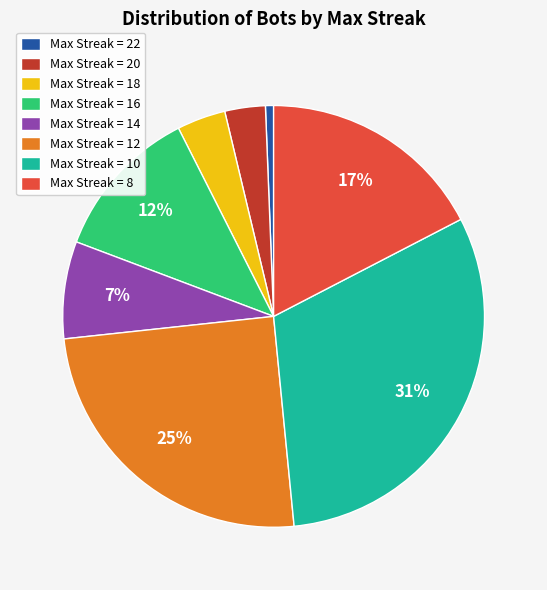

Is the sum of Max Streak = 18 and Max Streak = 22 greater than half?

No